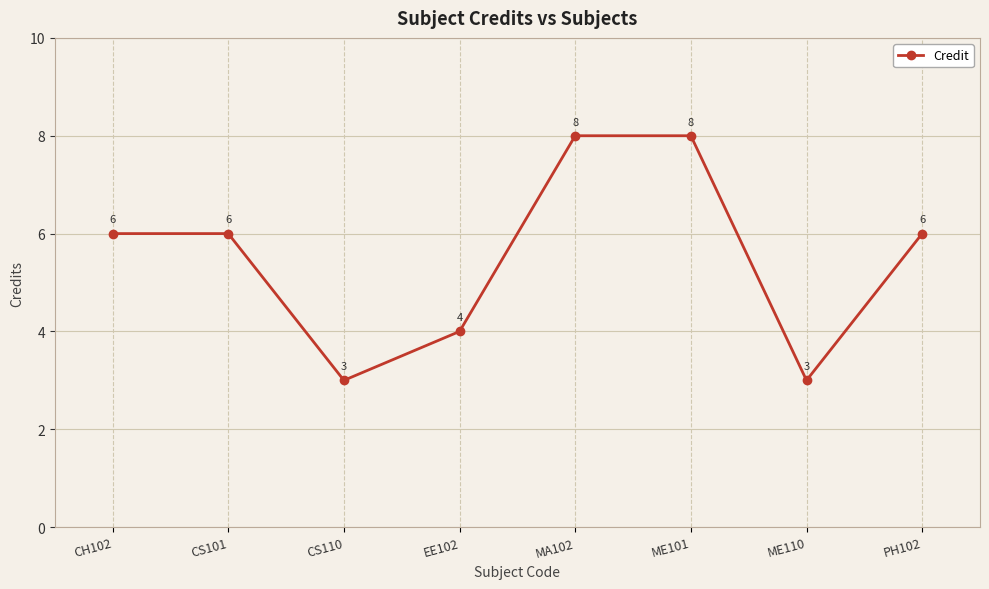

Reading left to right, what are all the values shown in this chart?

6	6	3	4	8	8	3	6